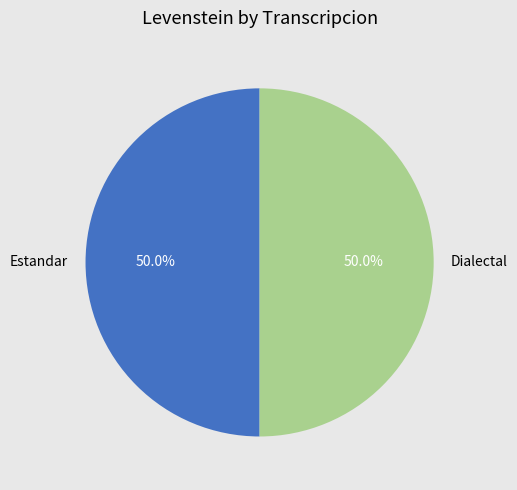

Do Estandar and Dialectal together represent more than half of the pie?

Yes